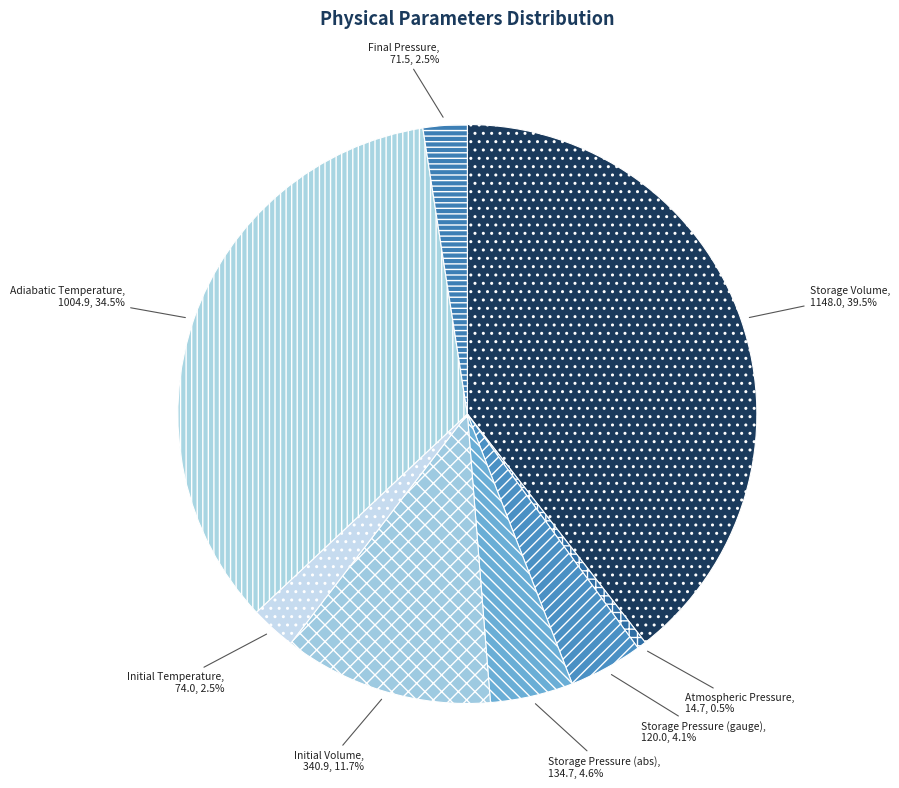

What is the smallest slice in the pie chart?

Atmospheric Pressure